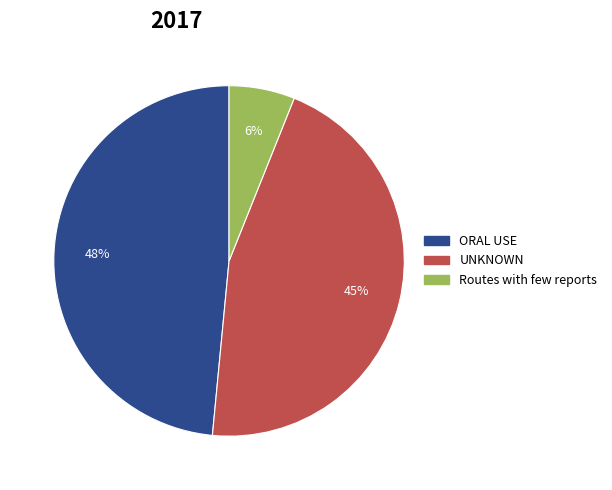

Is it true that ORAL USE is 35% of the pie?

False